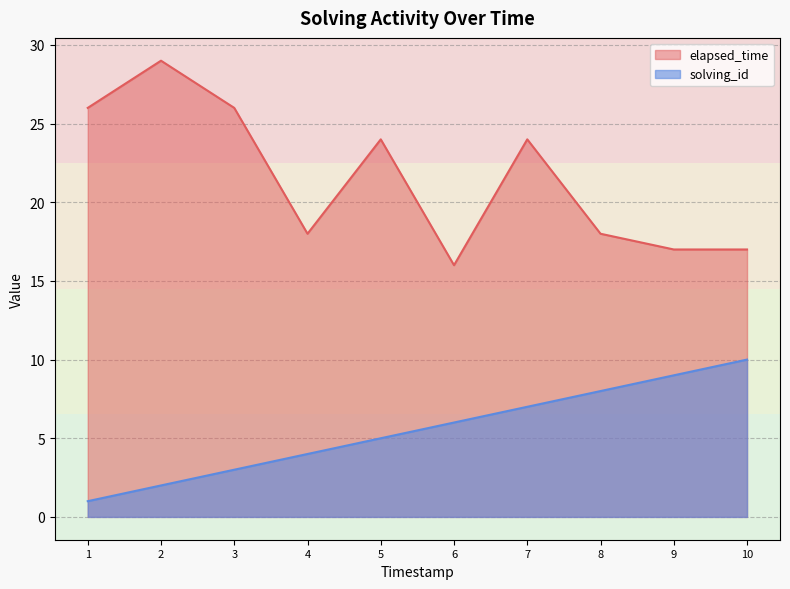

What is the difference between the elapsed_time values at 3 and 4?

8